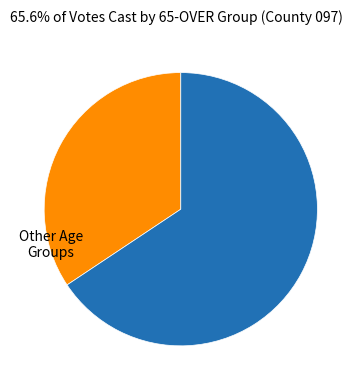

Rank the categories by value from highest to lowest.

65-OVER, Other Age Groups